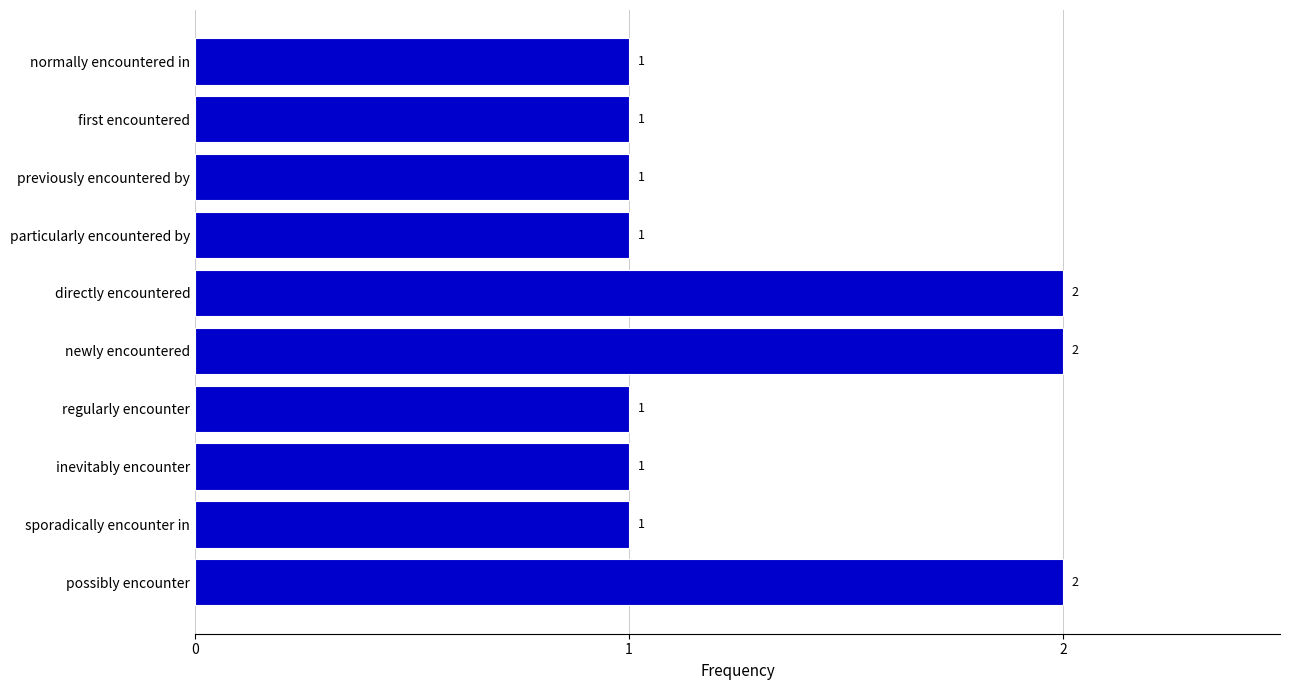

The value at possibly encounter is 3. True or false?

False